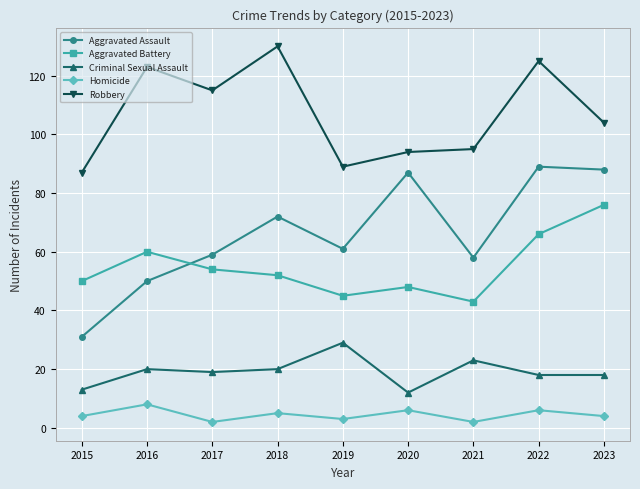

What is the maximum value for Aggravated Assault?

89